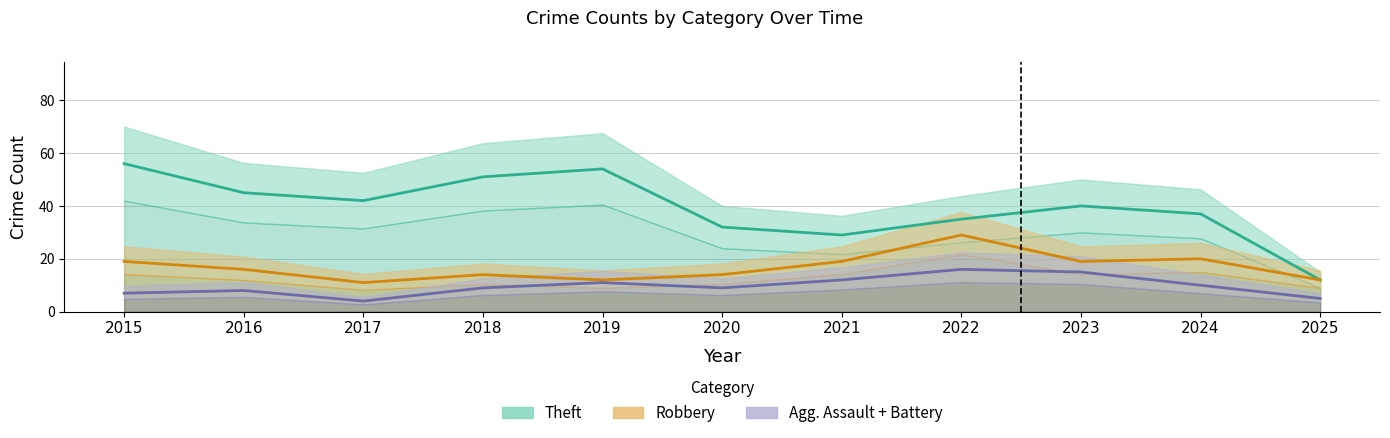

At which label does Aggravated Assault reach its peak?

2022